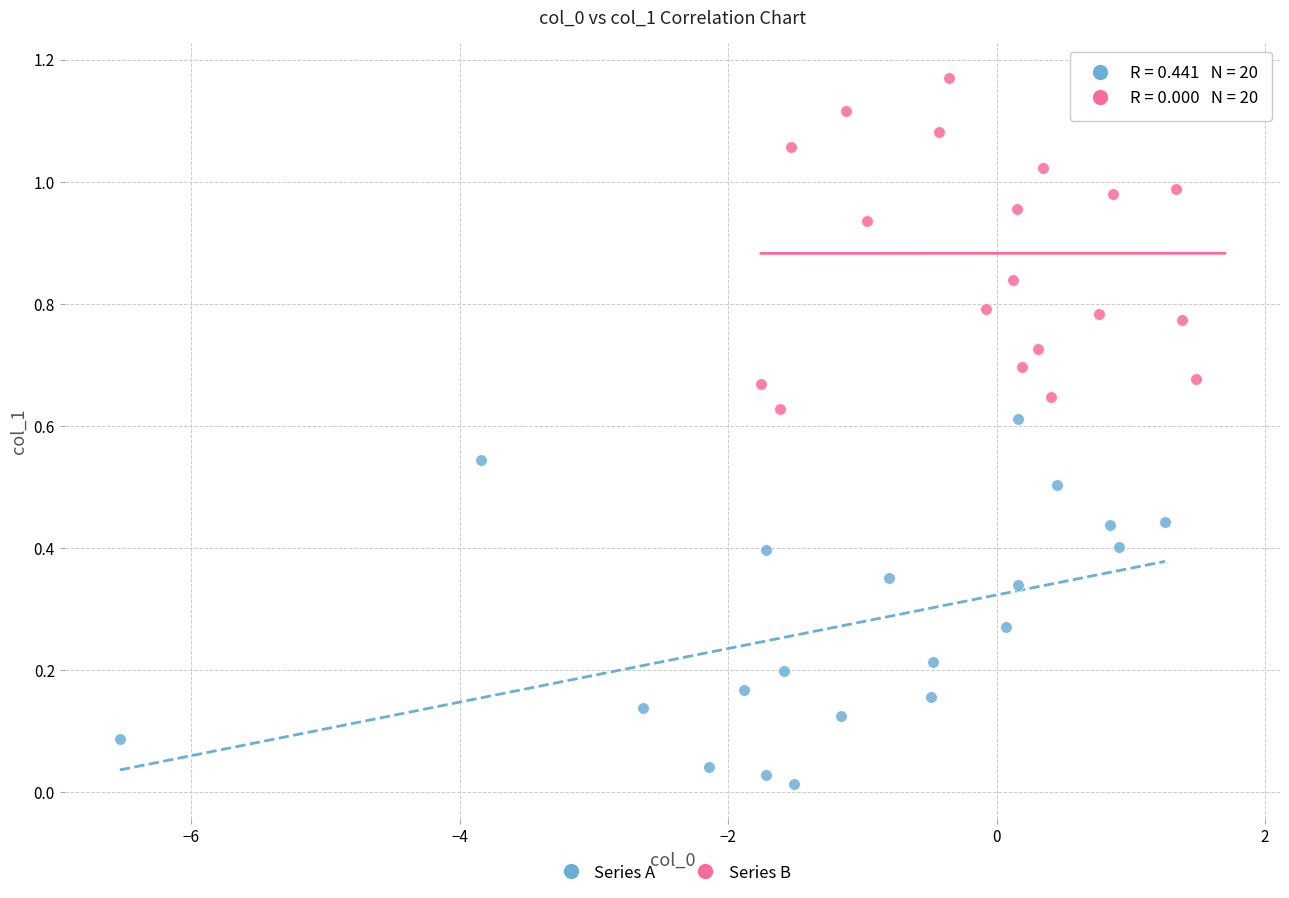

Which series reaches the maximum Y coordinate?

Series B